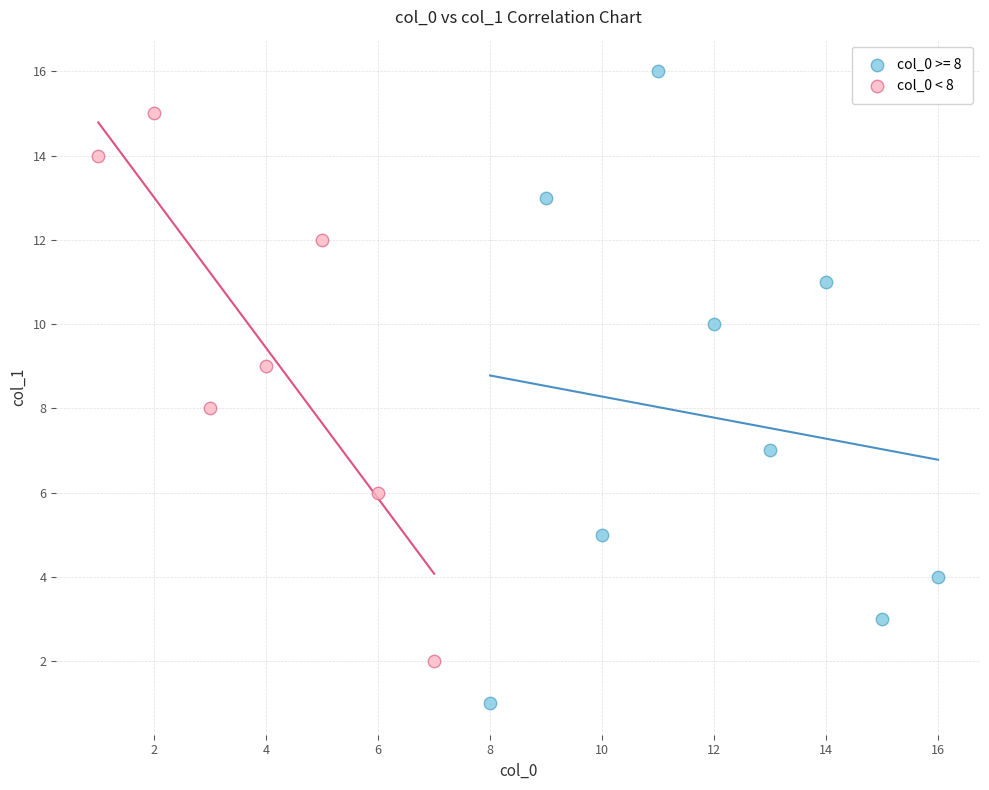

Which series has the largest Y range (max minus min)?

col_0 >= 8